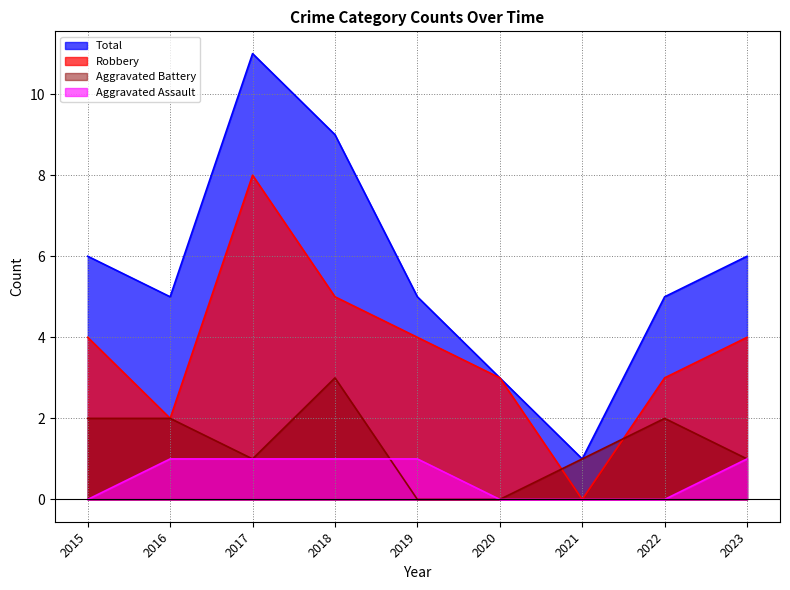

What are all the series names shown in the legend?

Total, Robbery, Aggravated Battery, Aggravated Assault